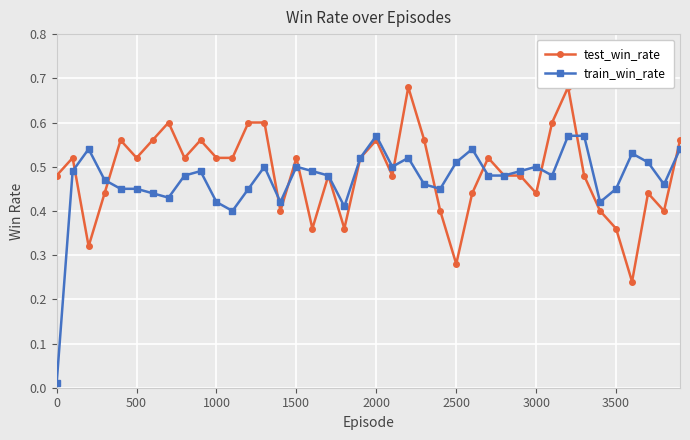

Is this an area chart (filled region under the line)?

No